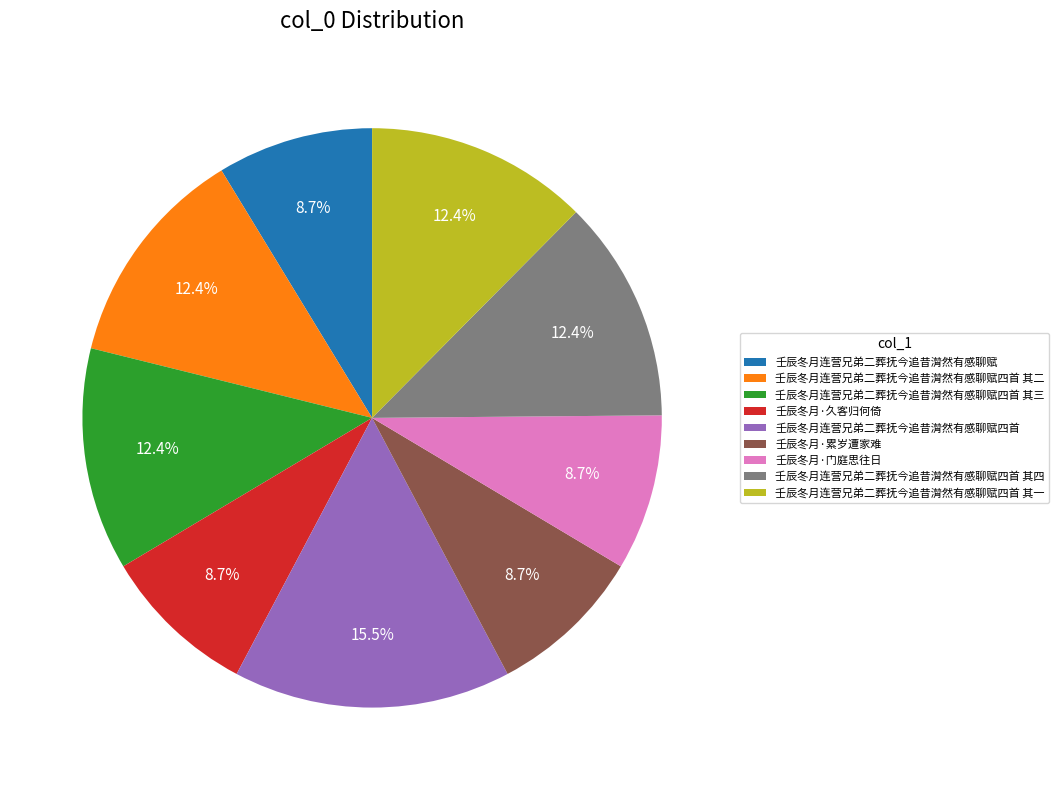

To the nearest percent, what percentage of the pie is 壬辰冬月·门庭思往日?

9%